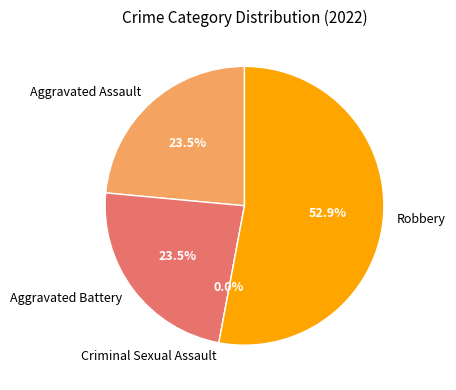

Is Criminal Sexual Assault the majority of the pie?

No